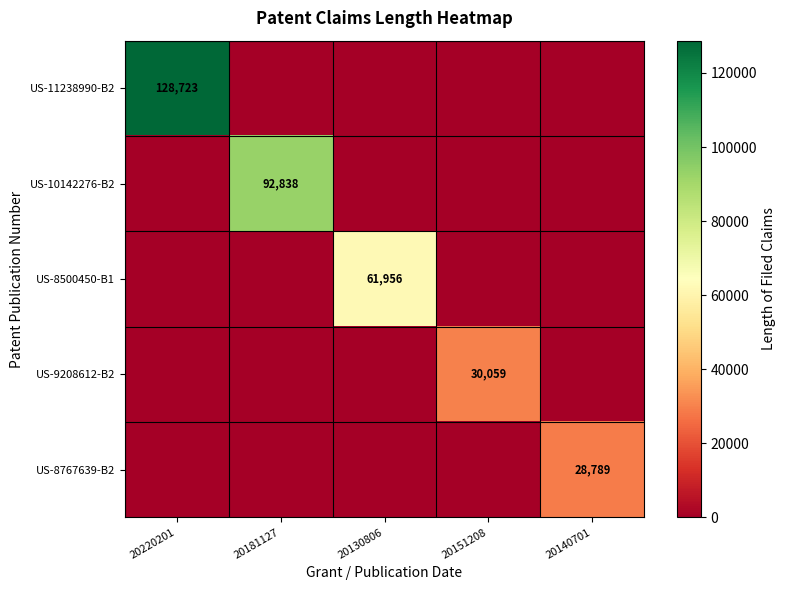

Which category has the highest value across all series?

20220201